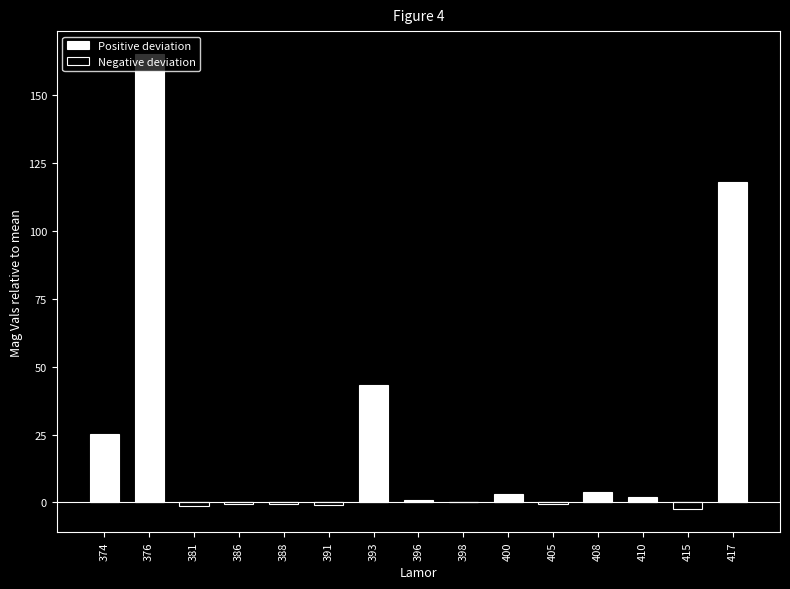

Which series changed the most between 393 and 405?

Positive deviation